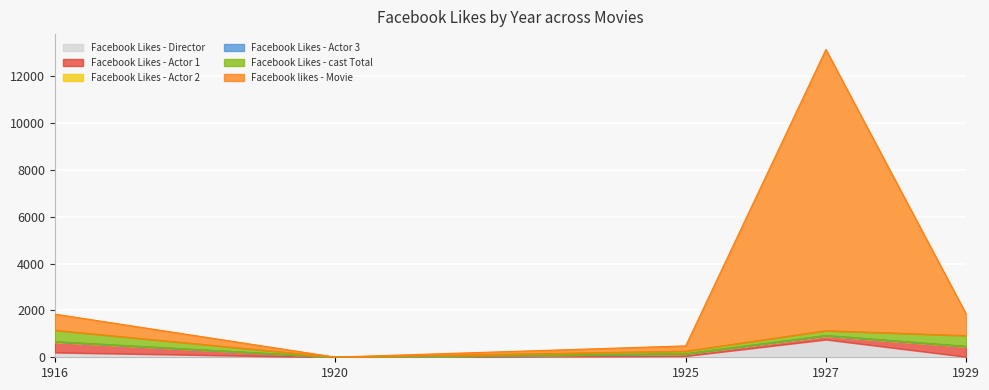

What is the maximum value shown in the chart?

12000